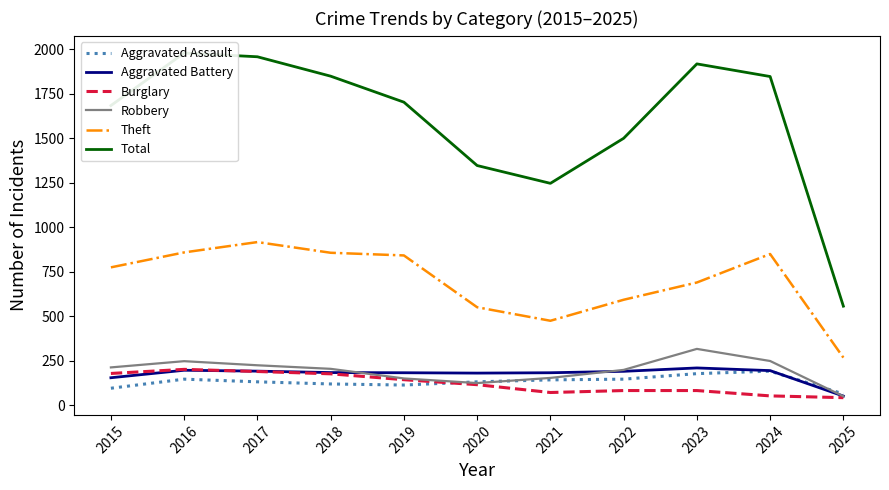

What is the difference between the highest and lowest values at 2019?

1589